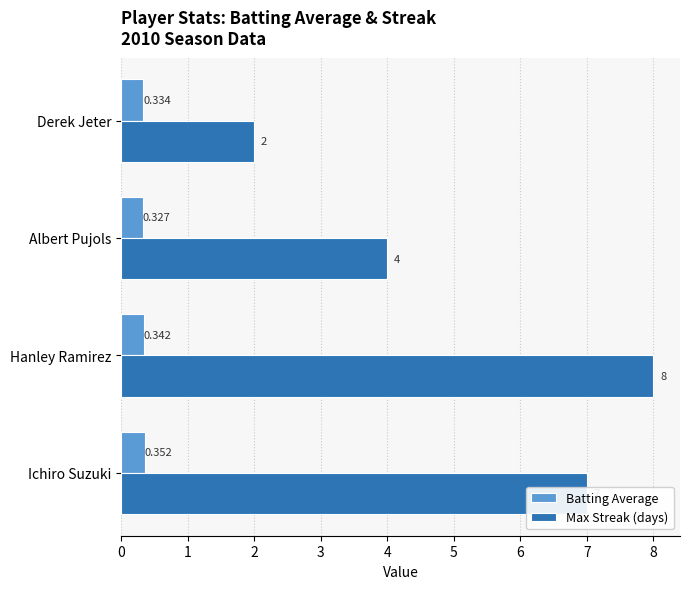

At which label is Batting Average closest to 0?

Albert Pujols